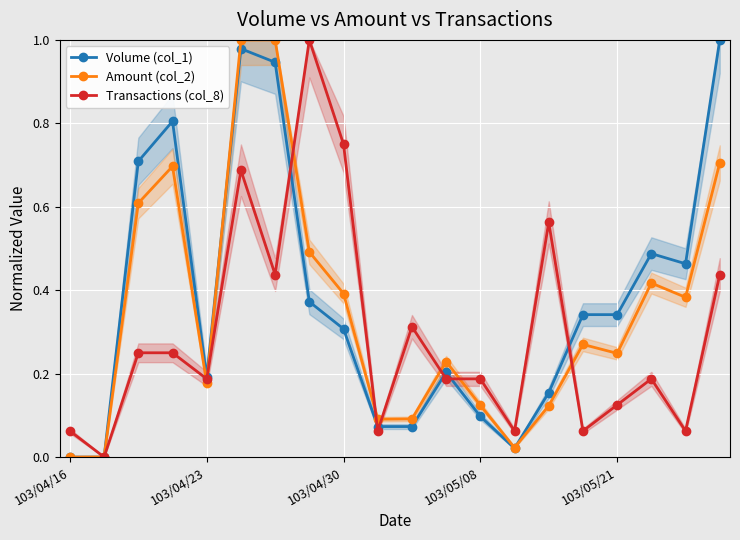

True or false: Transactions (col_8) has more than 0 points higher than both neighbors.

True